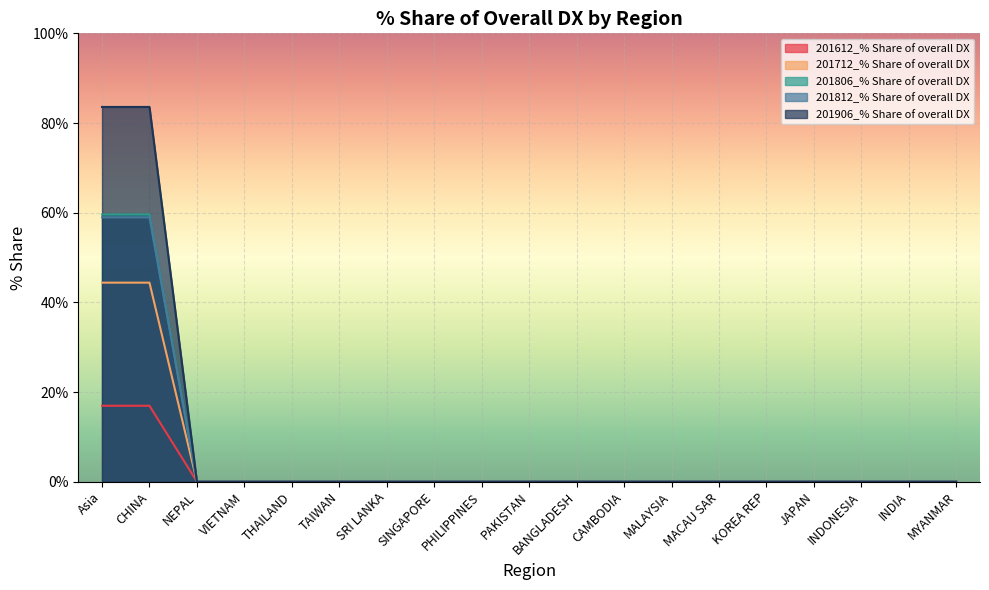

What is the greatest value displayed?

83.6